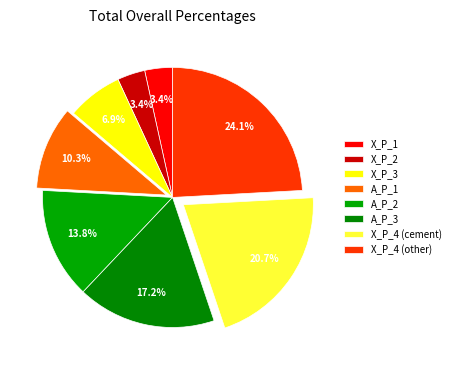

True or false: X_P_1 accounts for 3% of the total.

True